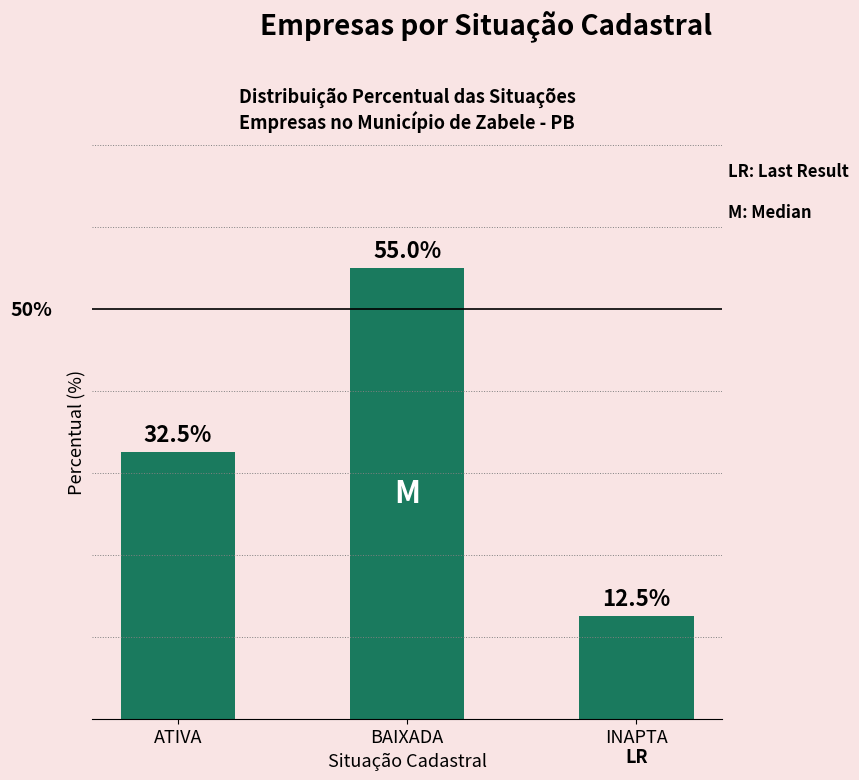

Where is the data nearest to the value 33?

ATIVA